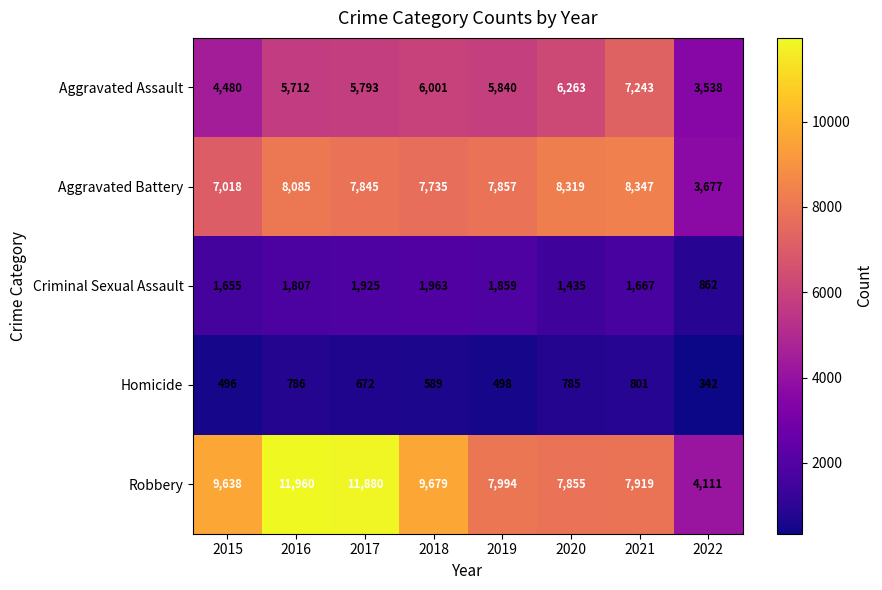

At how many categories does at least one series exceed 10598?

2